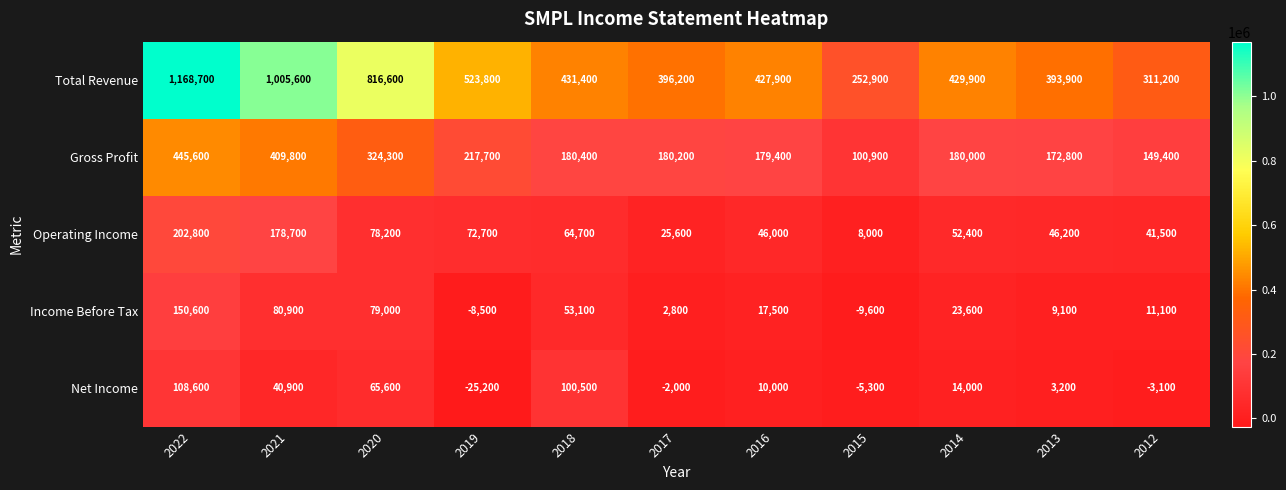

Count the number of categories in the chart.

11